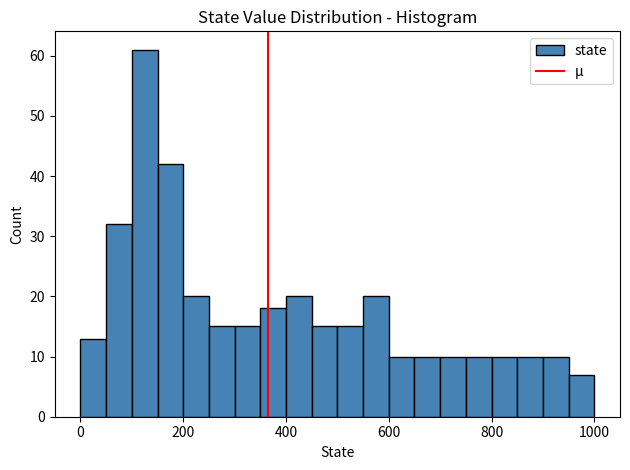

Read against the x-axis, roughly where is the centre of the tallest bar?

120